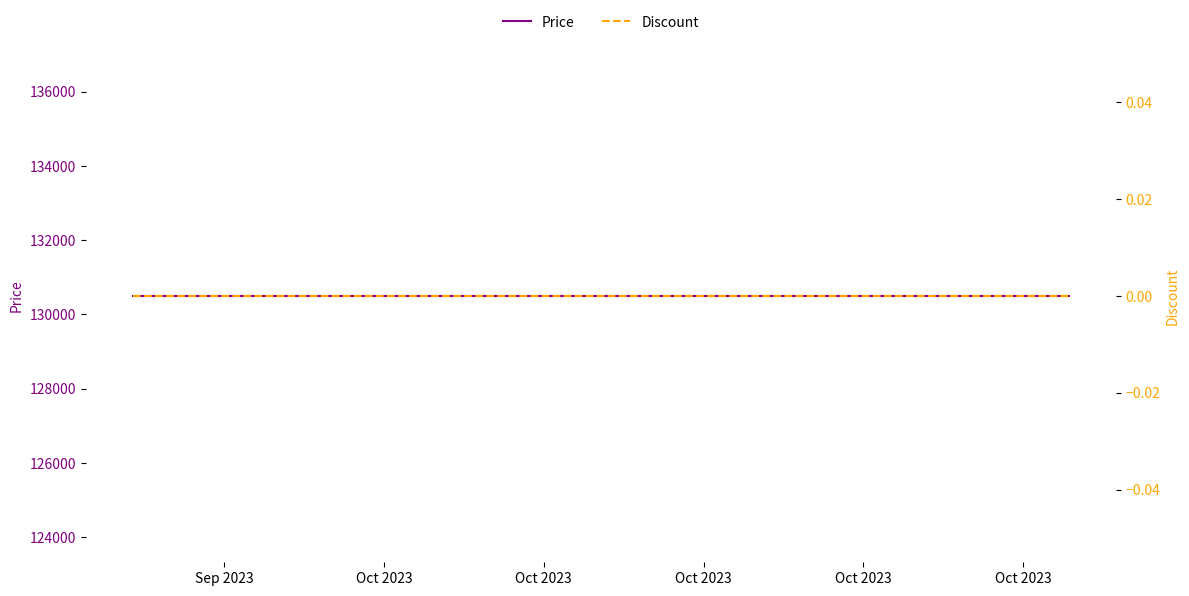

At how many categories does at least one series exceed 48547?

40